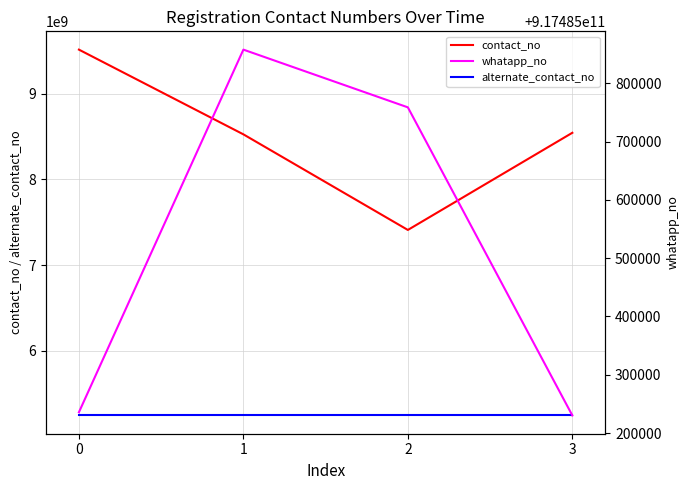

What is the sum of the contact_no values at 3 and 1?

17073050622